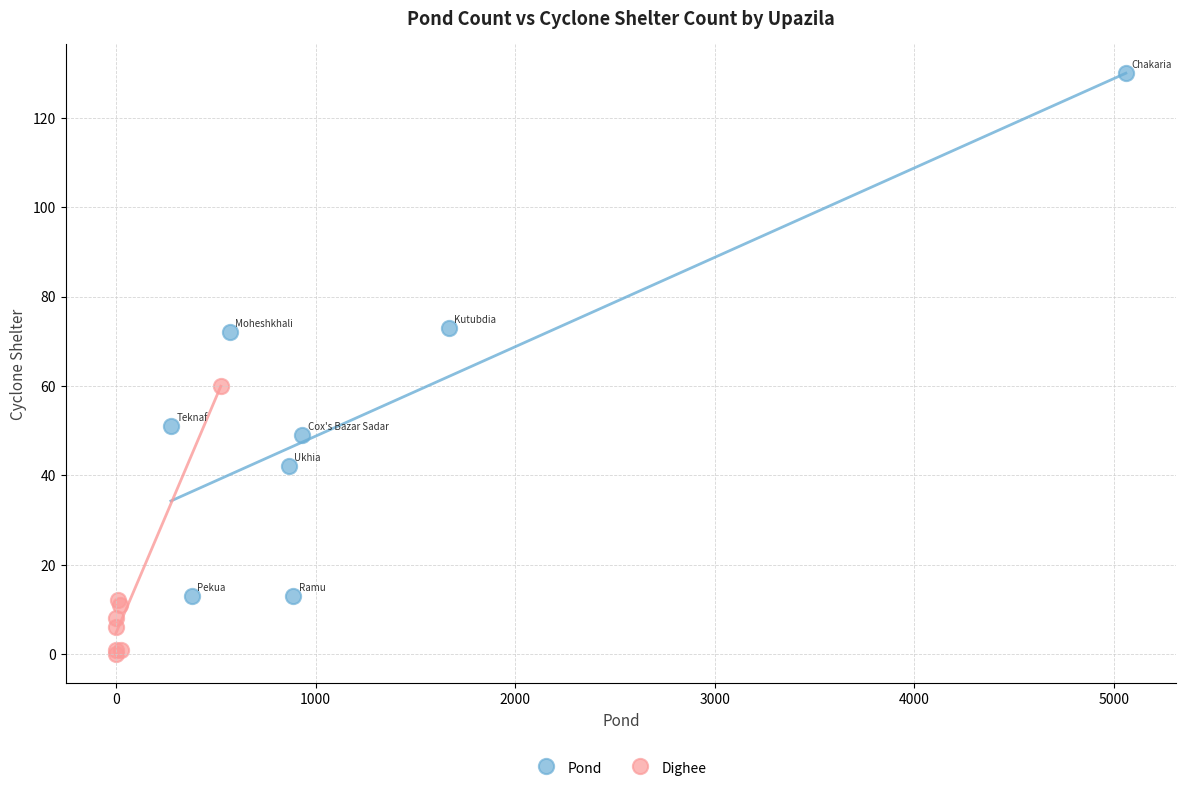

Which series has the largest Y range (max minus min)?

Pond